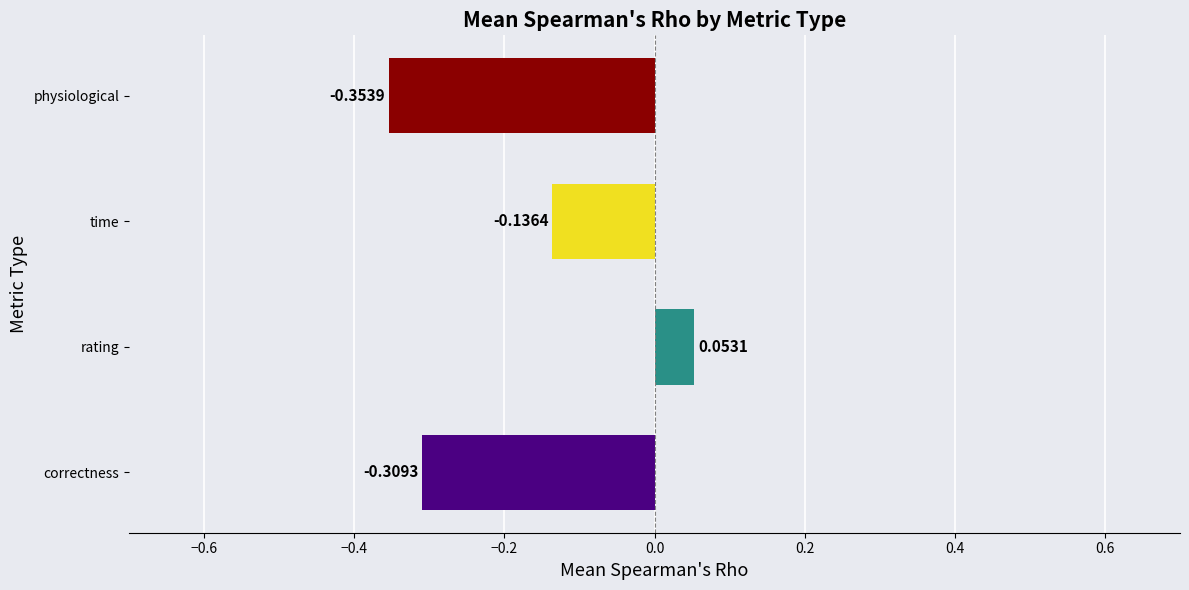

Count the values in the range 0 to 1.

1